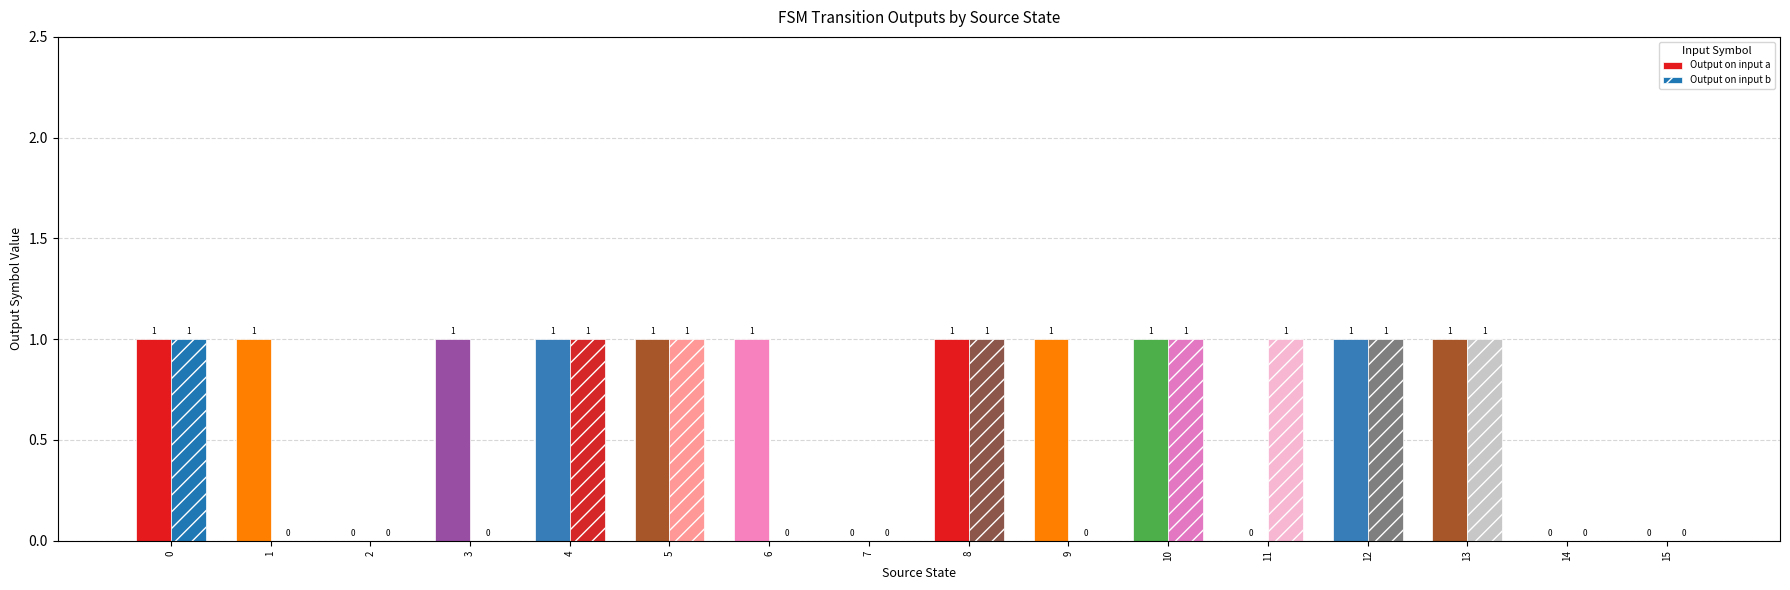

True or false: Output on input b has a value of 1 at 13.

True